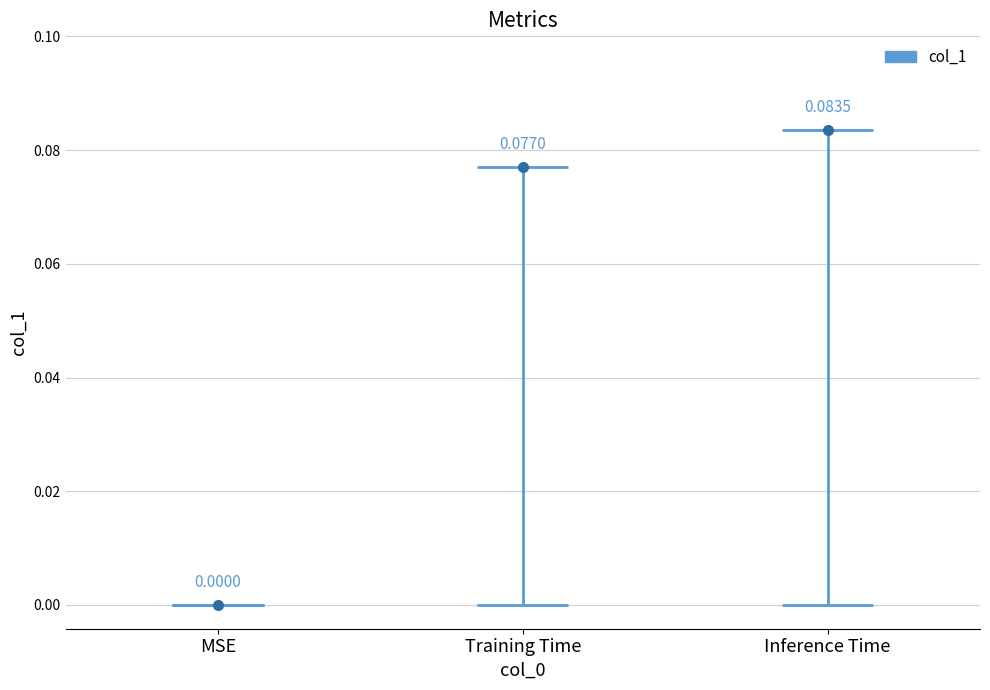

Count the number of data series in this chart.

1